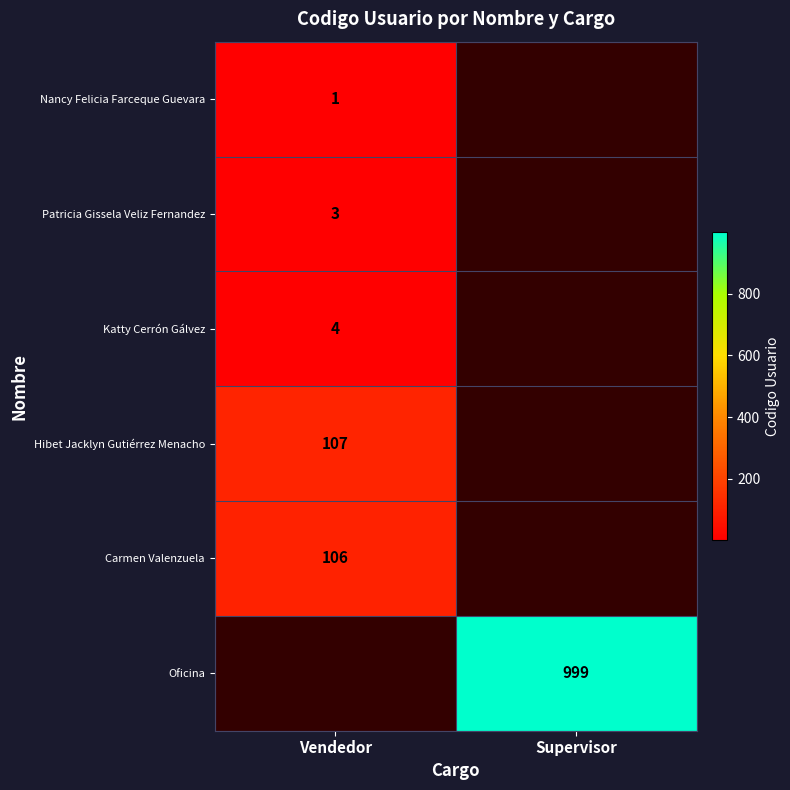

What is the greatest value displayed?

999.0